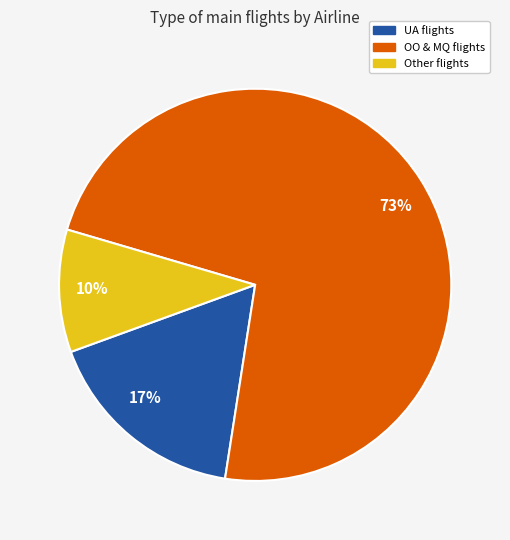

To the nearest percent, what is the difference between the 73% and 10% slice percentages?

63%